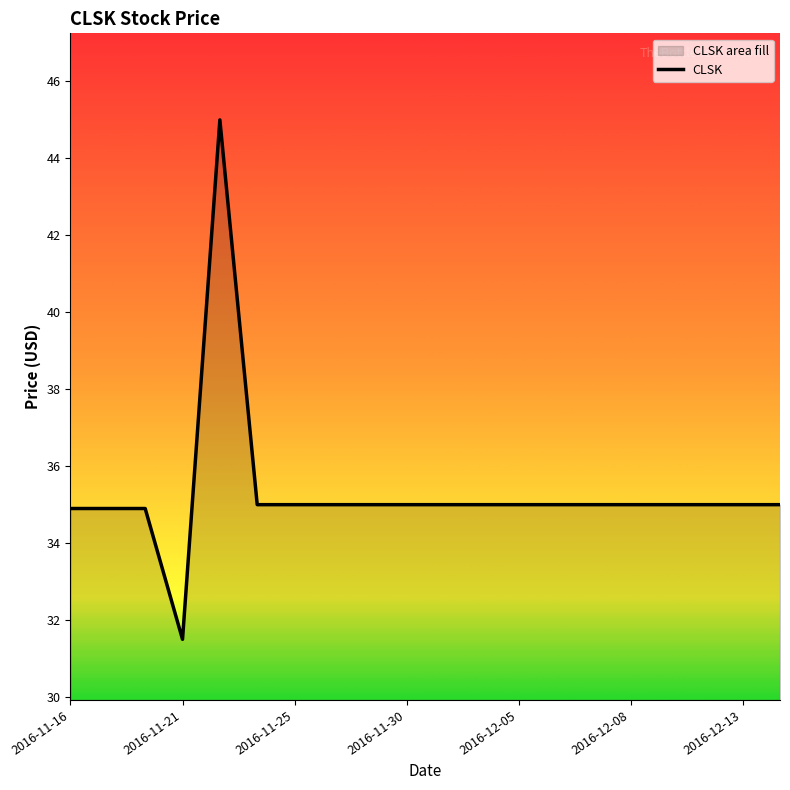

What is the maximum value shown in the chart?

45.0